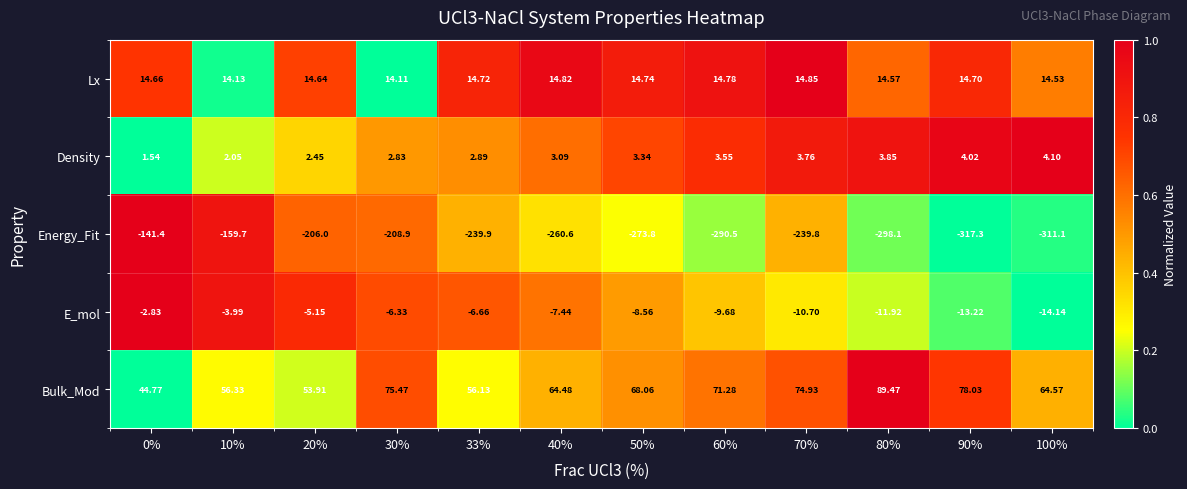

Which series has the largest total across all categories?

Bulk_Mod